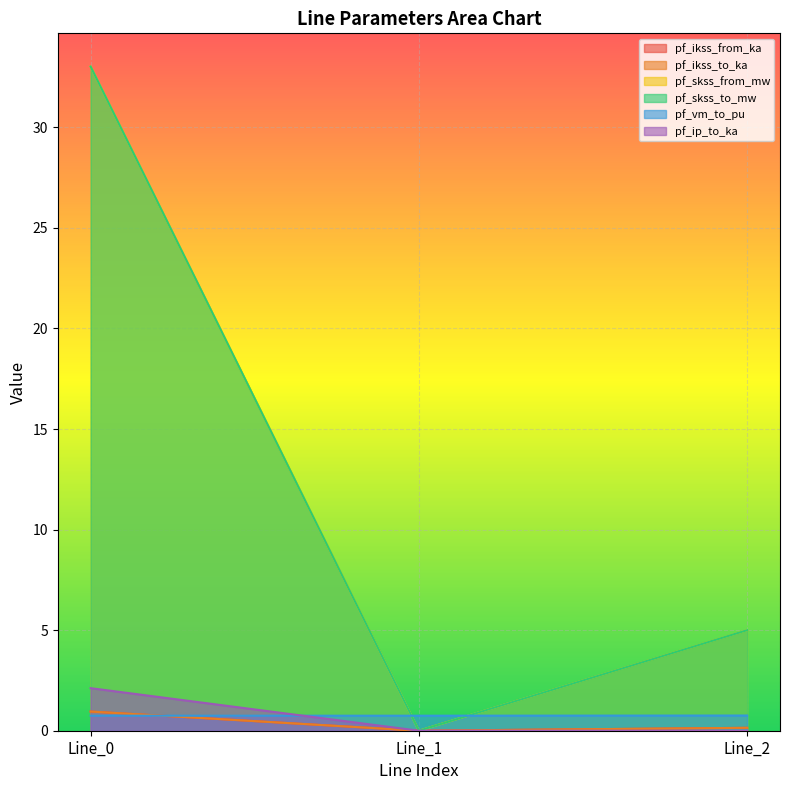

How many distinct data groups are displayed?

6